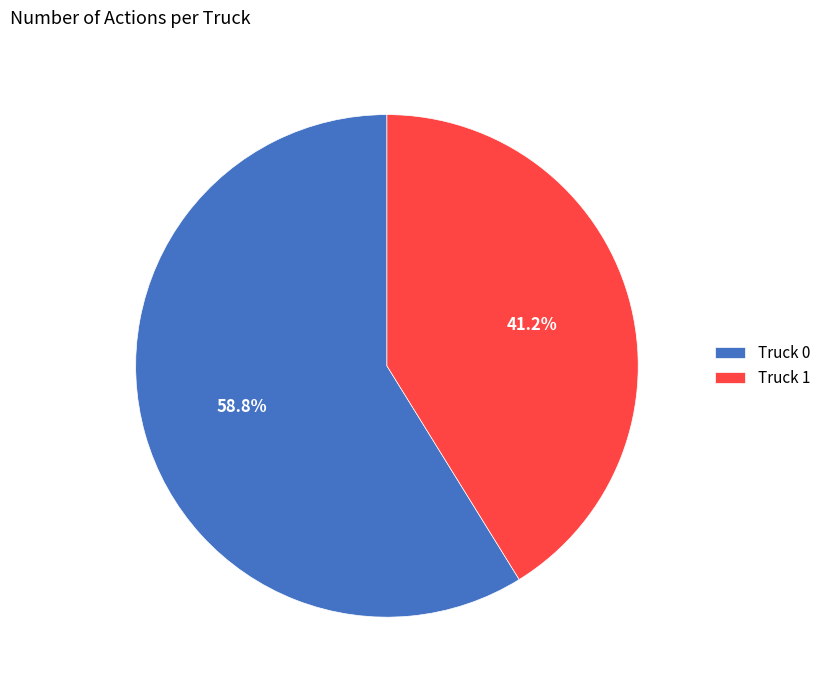

Combined, do Truck 1 and Truck 0 account for over 50%?

Yes